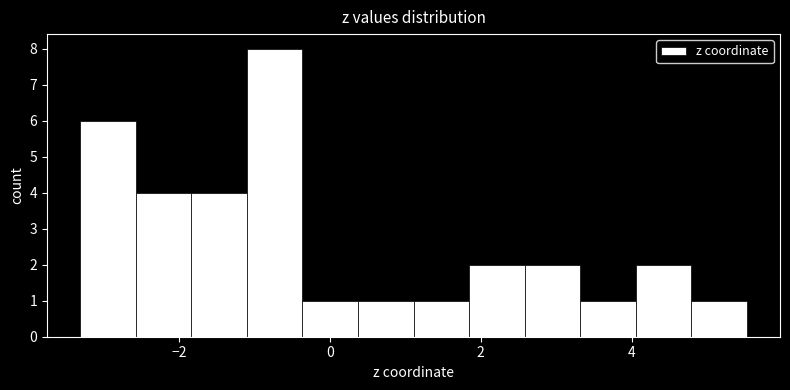

Around what value on the x-axis is the tallest bar? Give the approximate position of its centre, as read against the axis.

-0.8